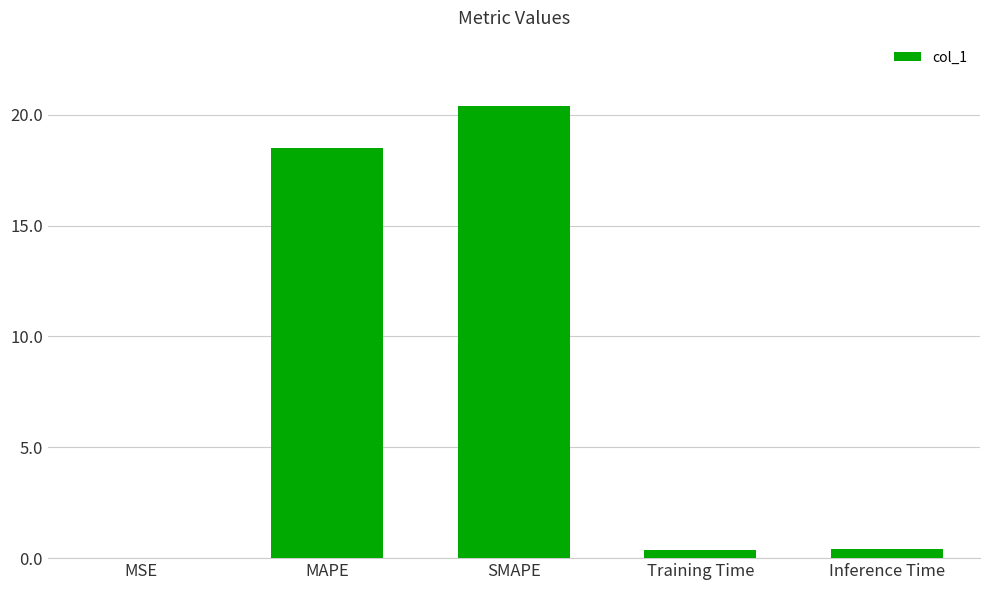

Between MAPE and SMAPE, which is larger?

SMAPE